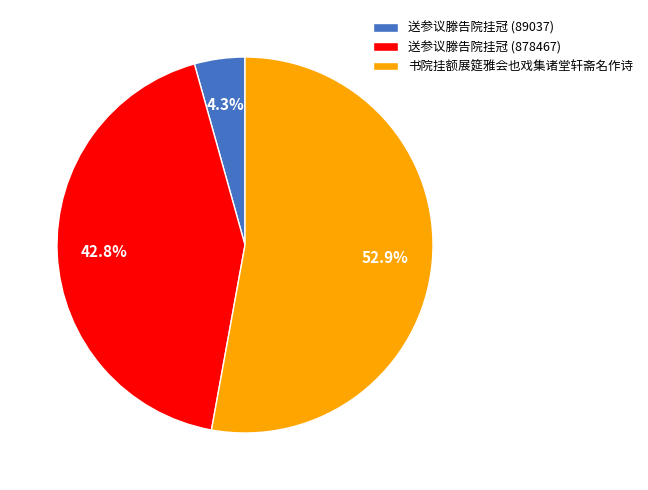

Count the number of slices in the pie.

3